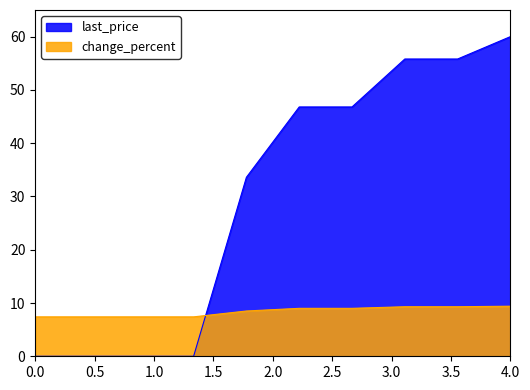

List the series in order of their overall mean, highest first.

last_price, change_percent